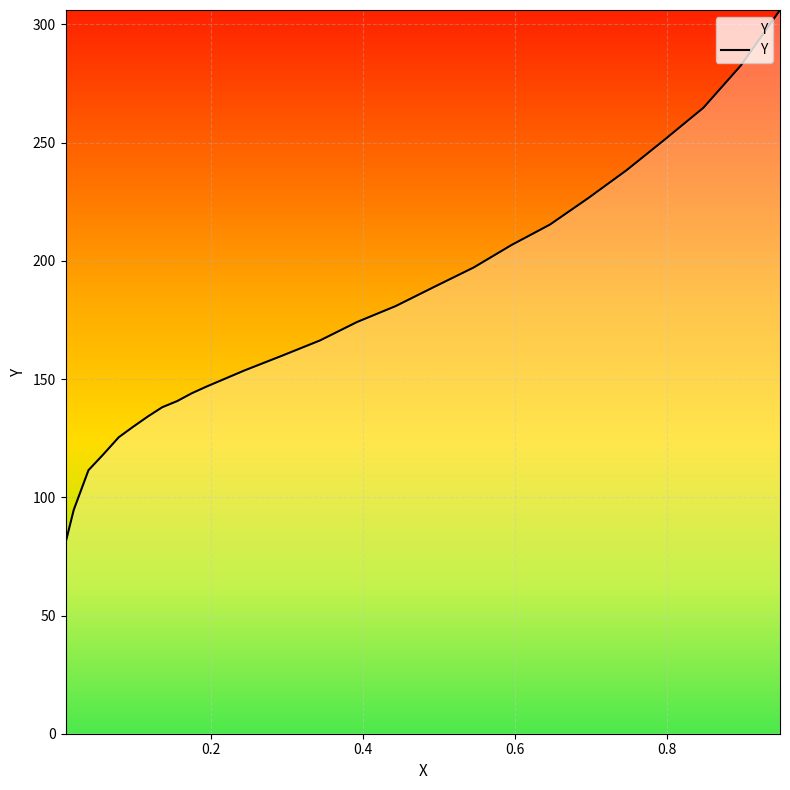

Does the chart display data point markers on the line(s)?

No